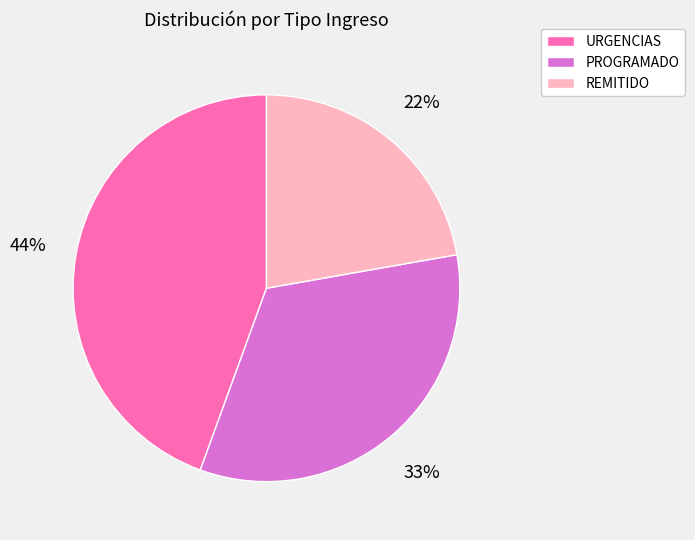

How many slices are in this pie chart?

3